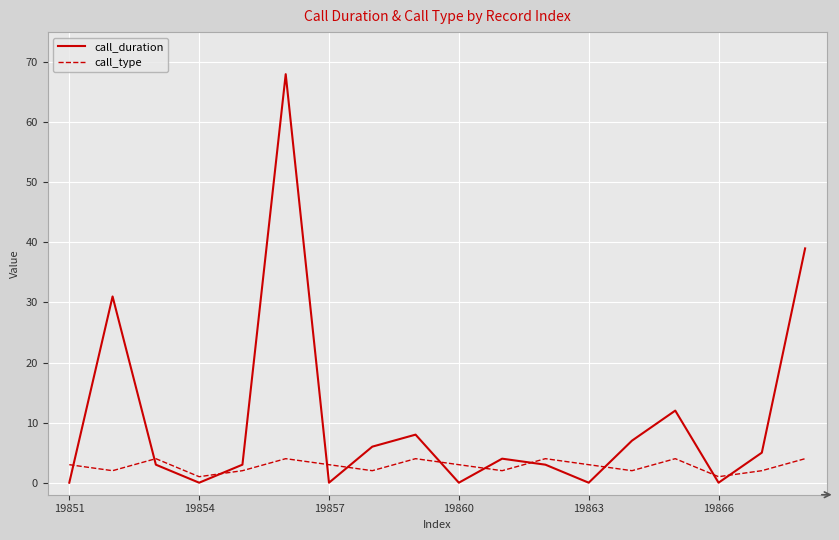

True or false: call_duration and call_type cross at least once.

True